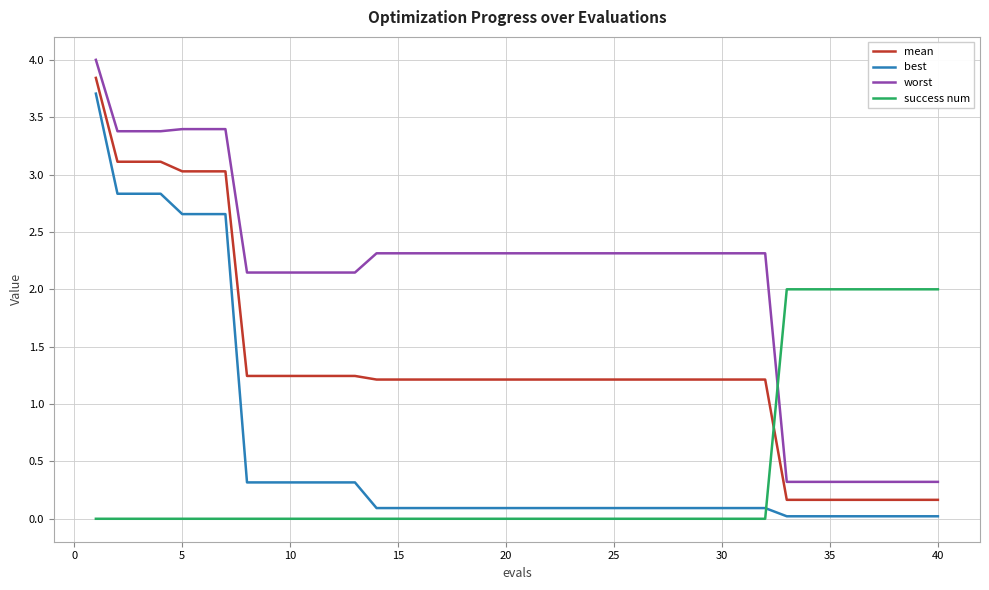

Which series has the widest spread of values?

best